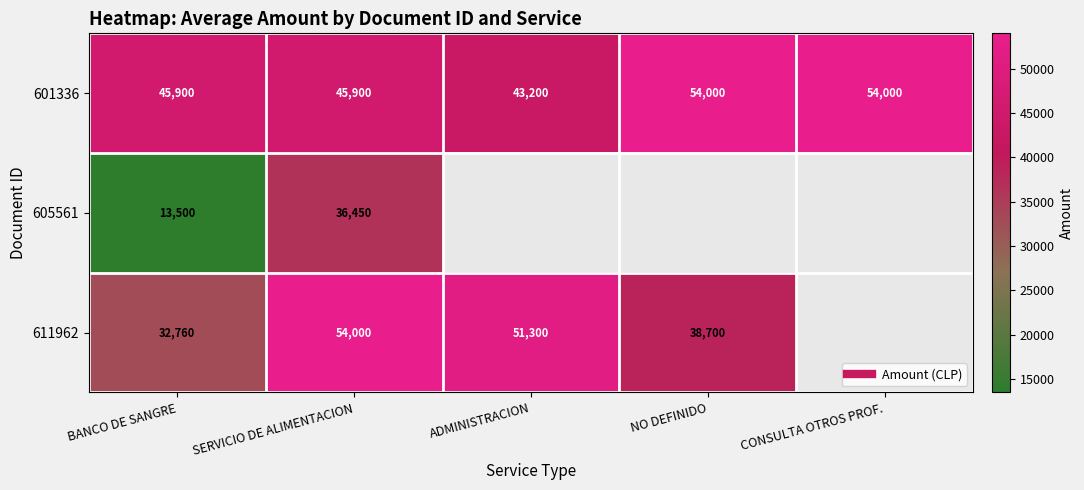

Count the number of data series in this chart.

3